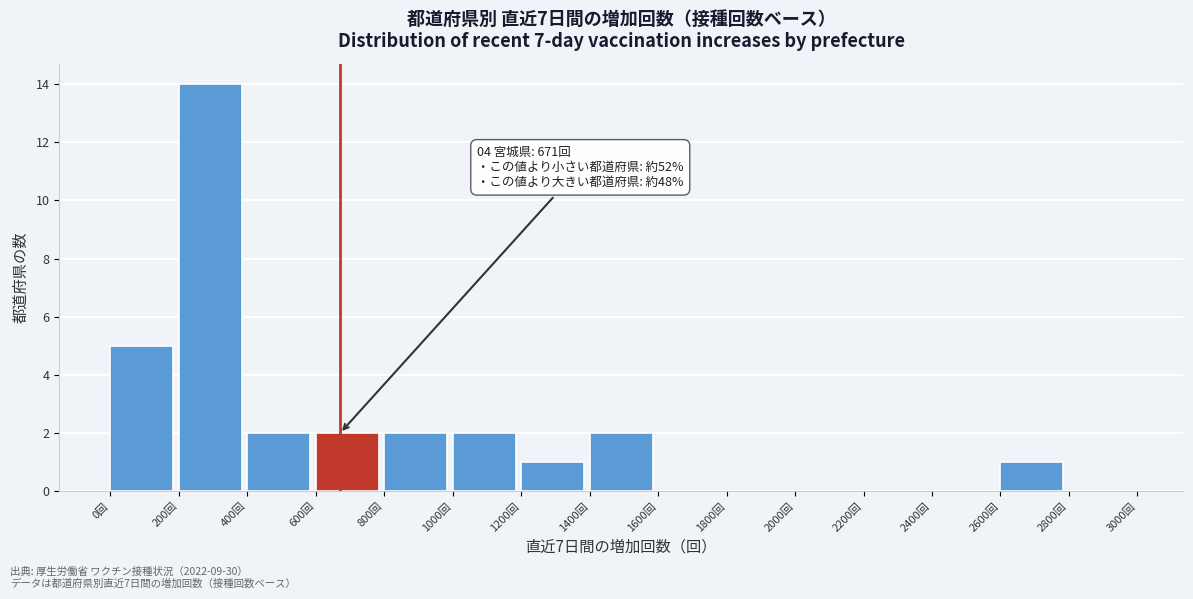

Over which range of the x-axis is the bar tallest?

200 to 400